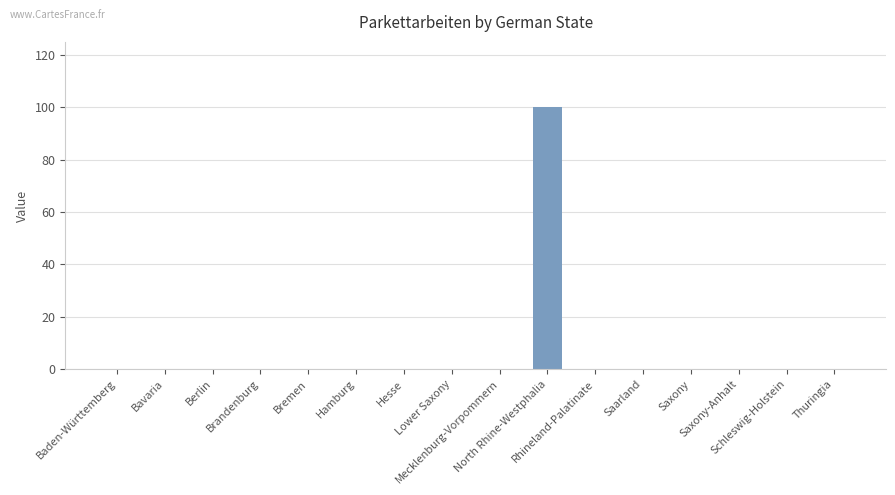

What is the maximum value shown in the chart?

100